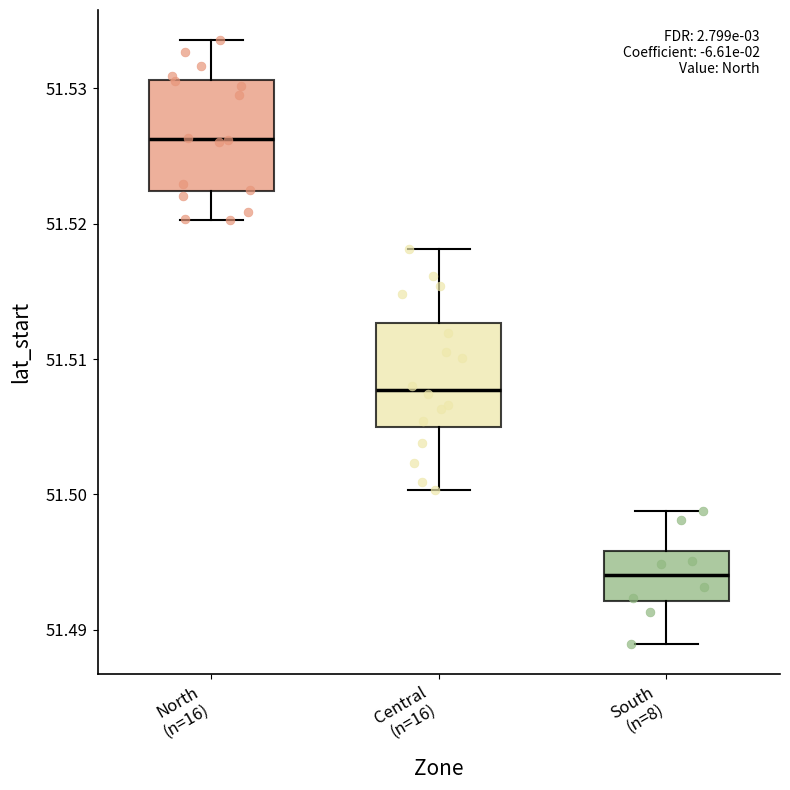

Reading left to right, transcribe this box plot: for each box, give where its median line is, the range the box spans, and where its two whiskers end, as read against the y-axis. The values are not printed on the chart, so give them approximately, as read against the axis.

North (n=16): median 51.526, box 51.522 to 51.531, whiskers 51.520 to 51.534
Central (n=16): median 51.508, box 51.505 to 51.513, whiskers 51.500 to 51.518
South (n=8): median 51.494, box 51.492 to 51.496, whiskers 51.489 to 51.499